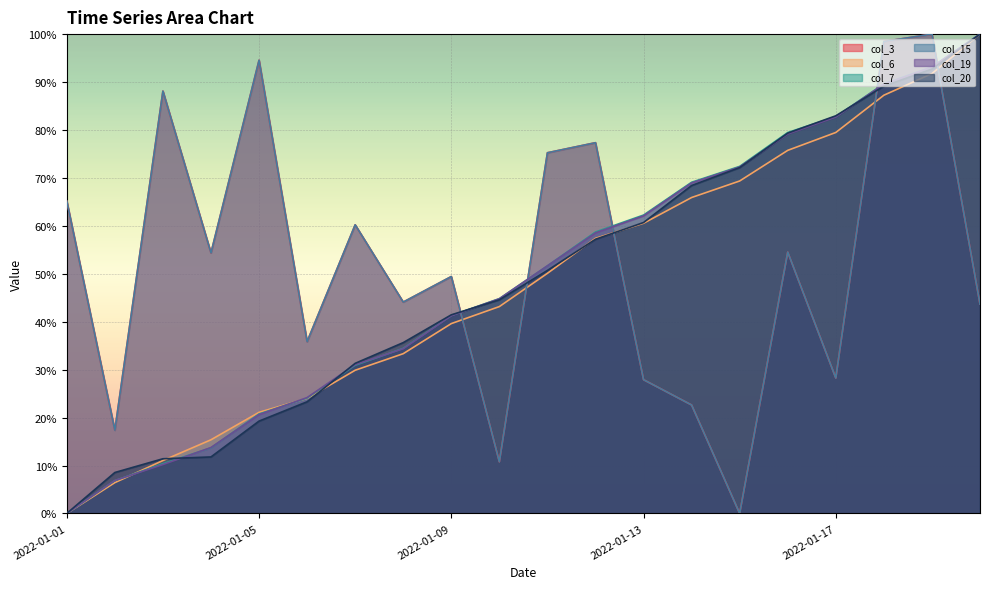

Is it true that col_6 equals -0.5 at 2022-01-01?

False